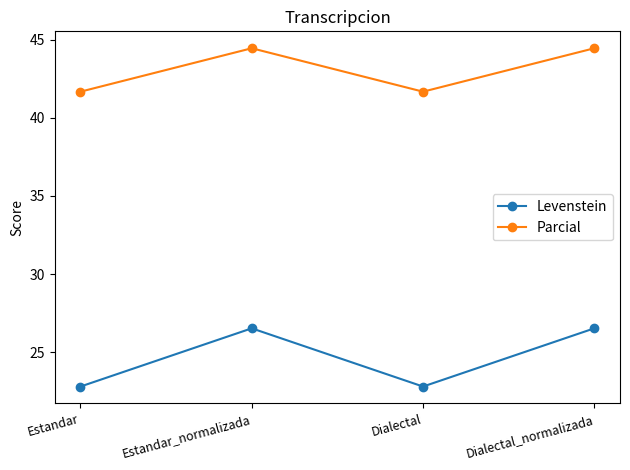

What is the highest value of the Levenstein series?

26.5